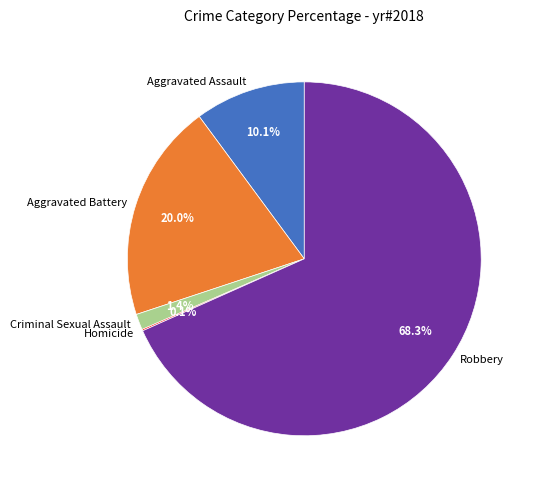

Between Criminal Sexual Assault and Aggravated Battery, which is larger?

Aggravated Battery